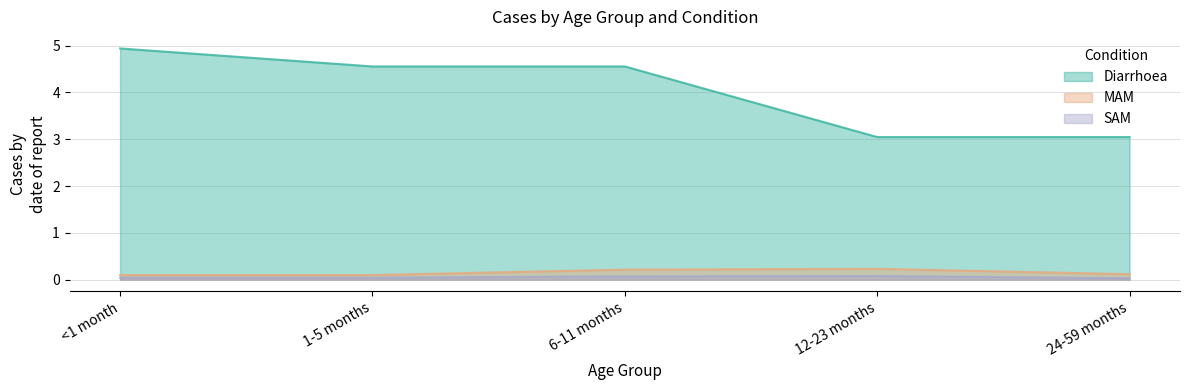

At which category does MAM reach its first local peak?

12-23 months